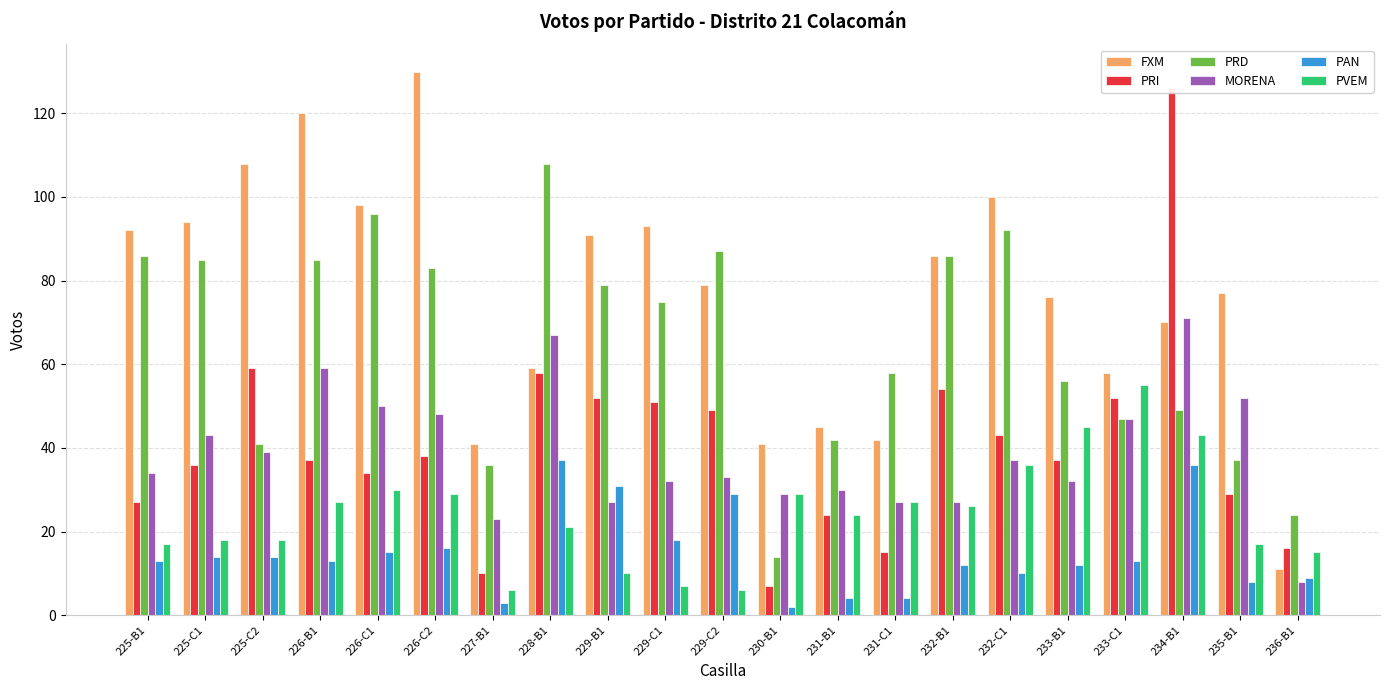

Which has a higher value, 225-C2 or 231-B1?

225-C2